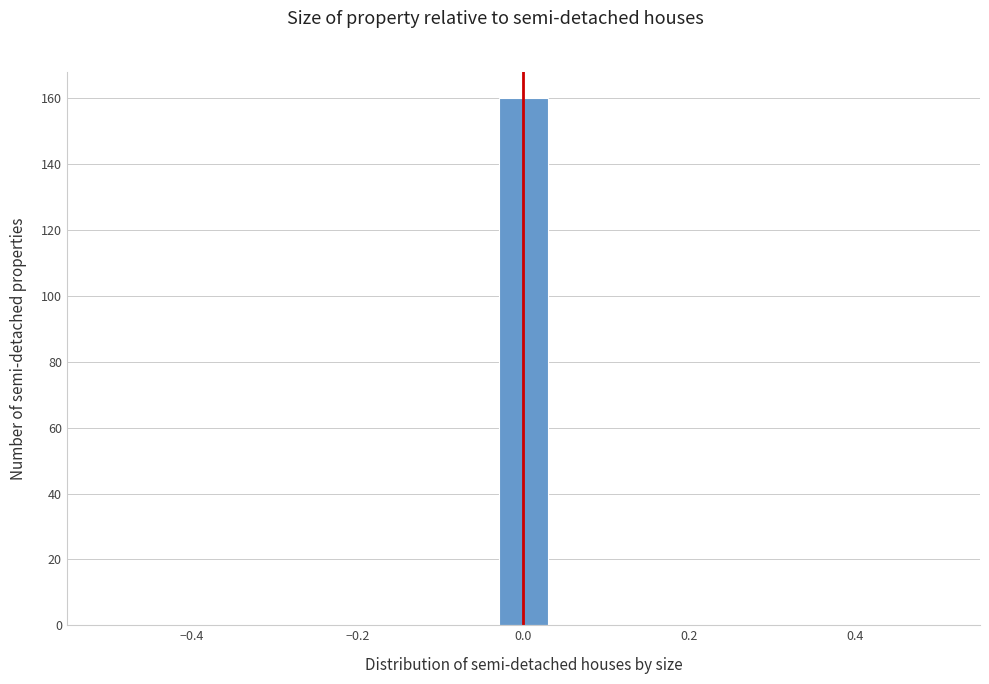

Read against the x-axis, roughly where is the centre of the tallest bar?

0.00